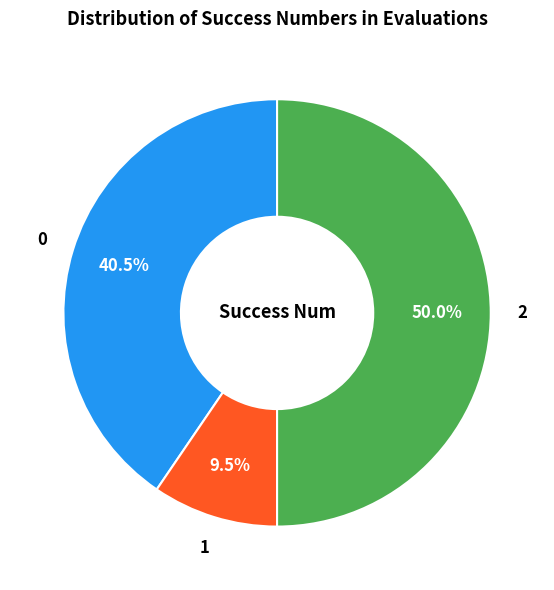

Which has a higher value, 1 or 0?

0